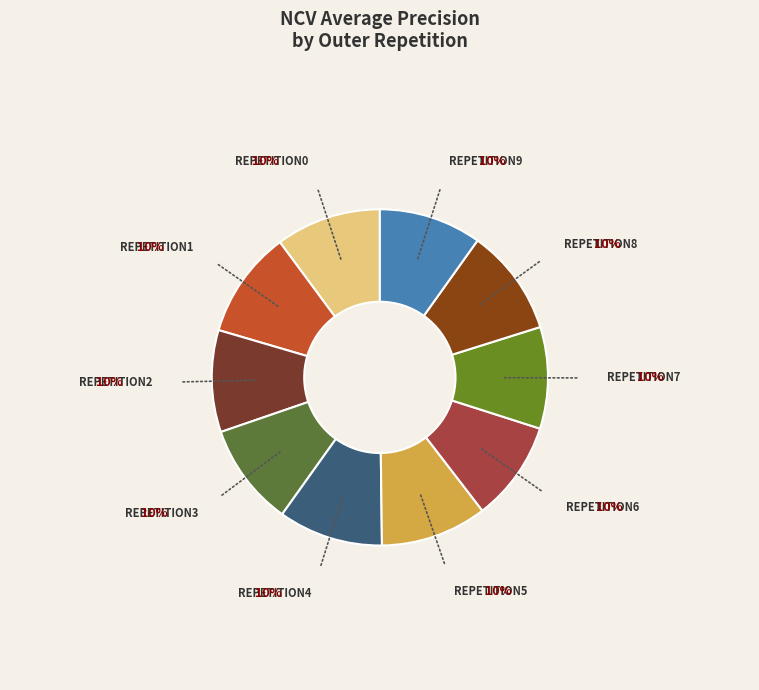

How many segments does this pie chart have?

10